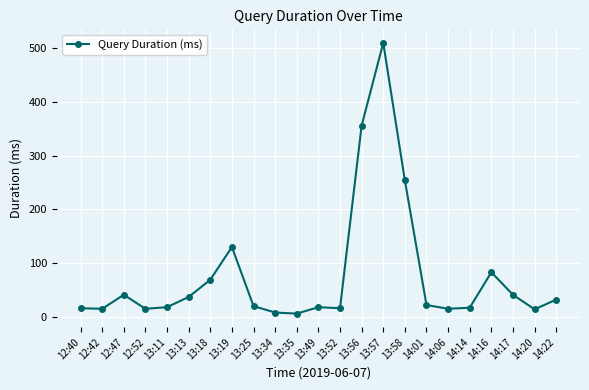

Where does the data first go above 20?

12:47